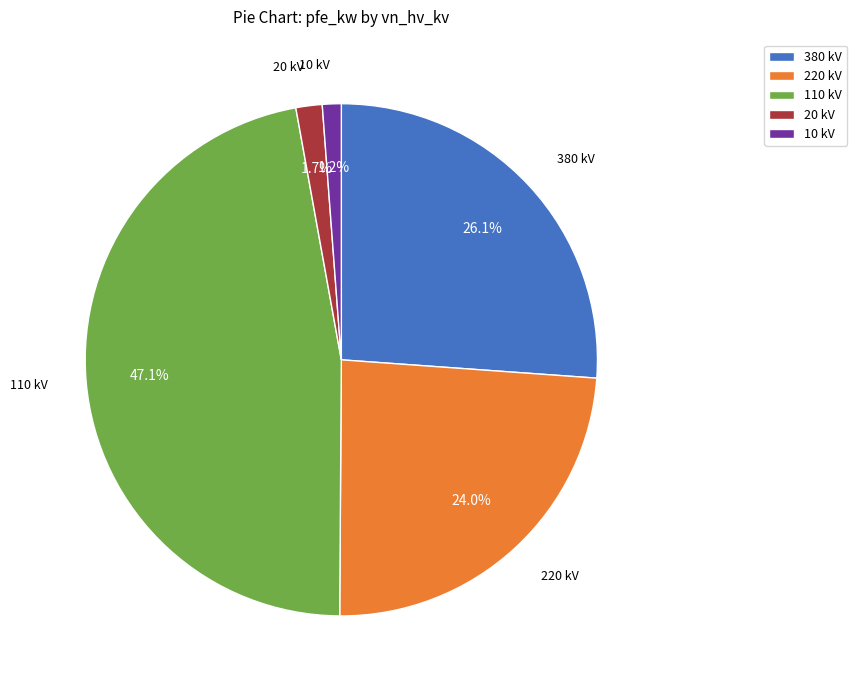

Is there a majority slice in this chart?

No